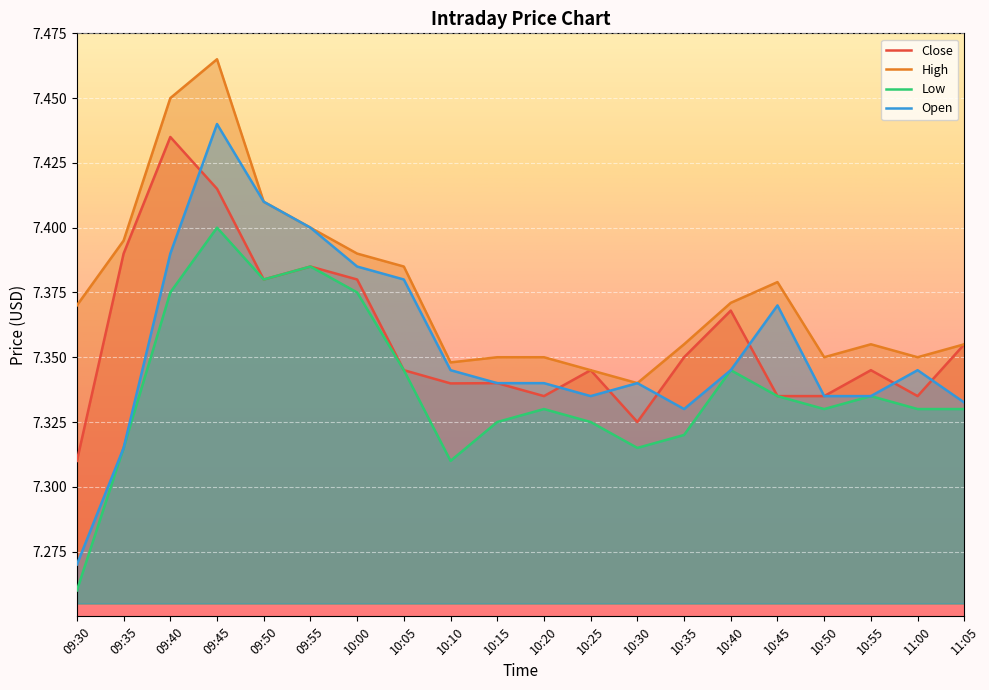

List the labels in order of Close value, smallest first.

09:30, 10:30, 10:20, 10:45, 10:50, 11:00, 10:10, 10:15, 10:05, 10:25, 10:55, 10:35, 11:05, 10:40, 09:50, 10:00, 09:55, 09:35, 09:45, 09:40